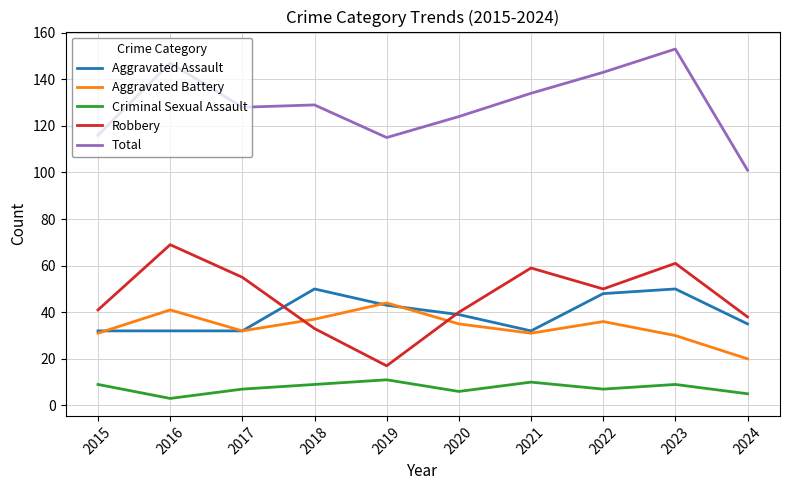

True or false: Aggravated Battery and Aggravated Assault cross at least once.

True